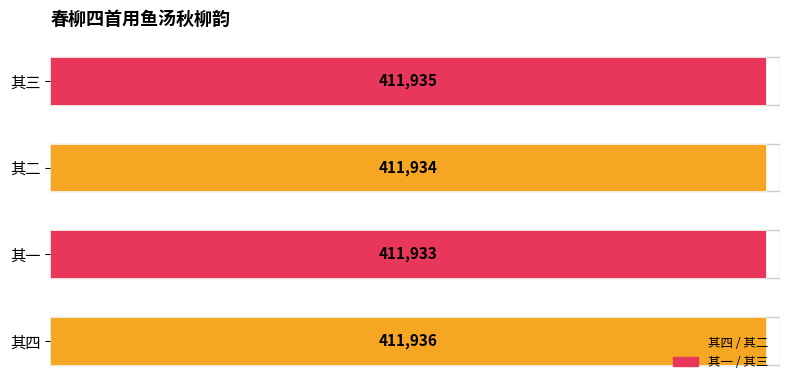

List the labels in order of value, smallest first.

其一, 其二, 其三, 其四